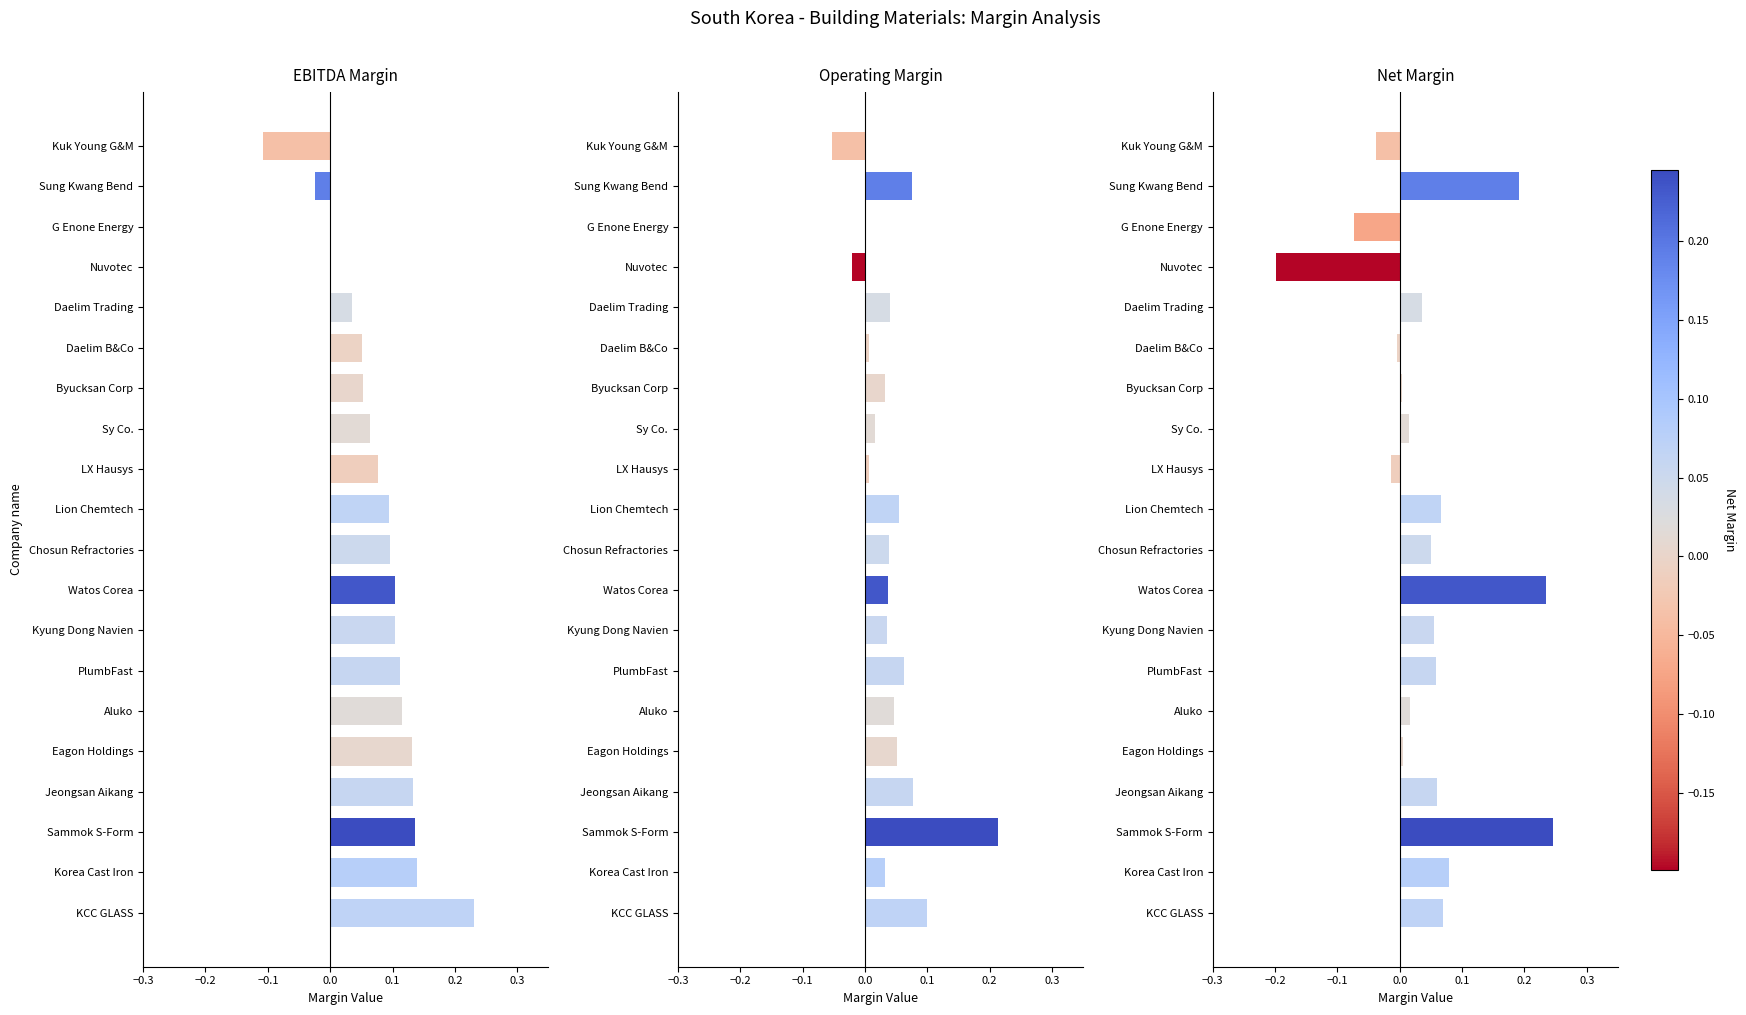

How many data points in Net Margin are less than 0?

5